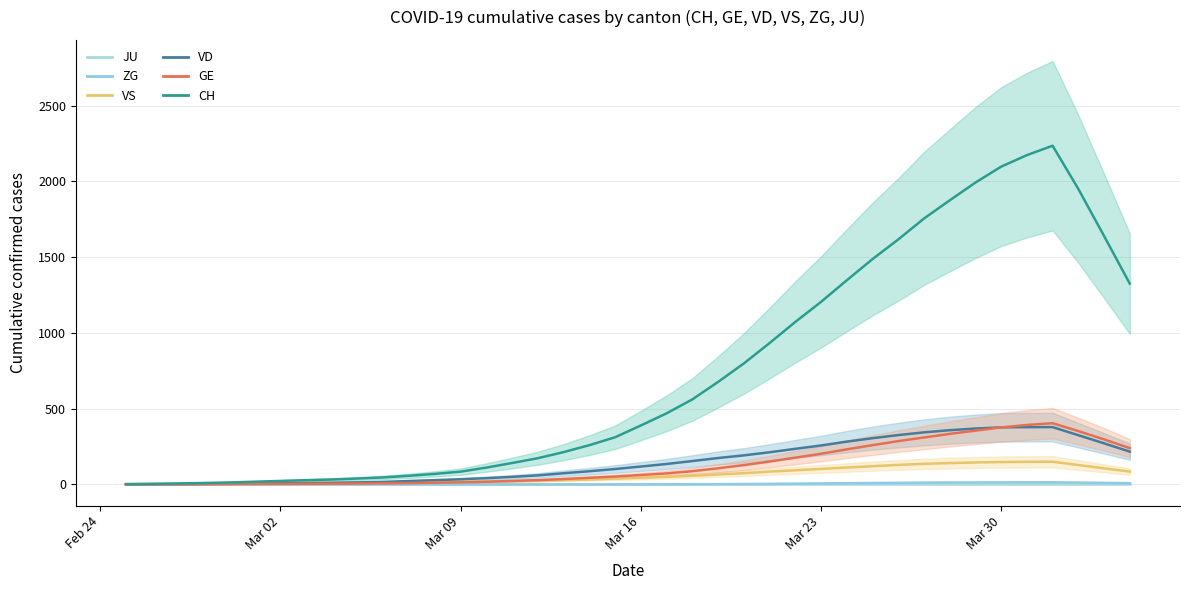

How many interior local peaks does the CH series have?

1